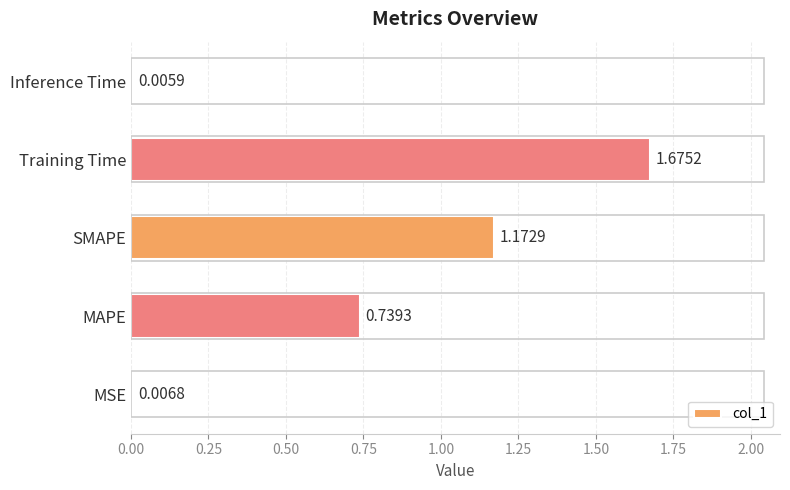

What is the change in value from Training Time to Inference Time?

-1.7